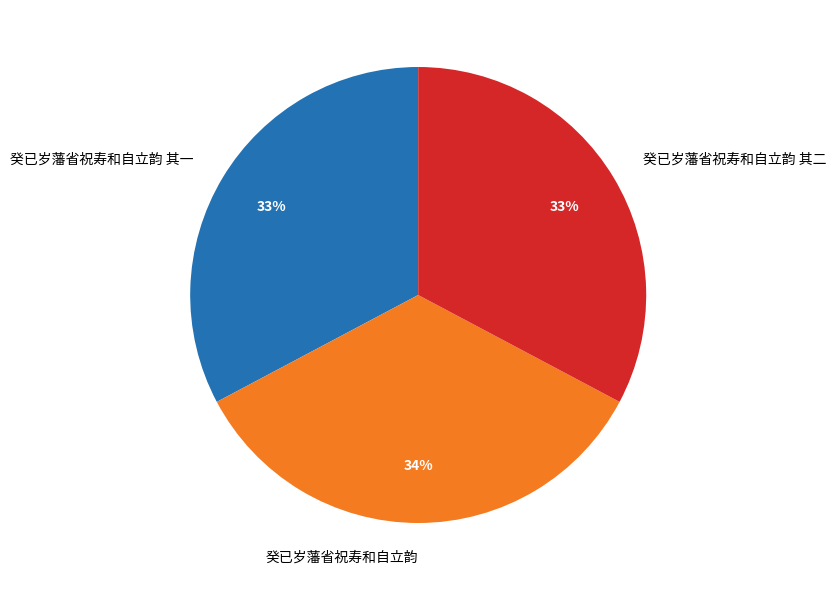

Does 癸已岁藩省祝寿和自立韵 其一 account for over 50% of the chart?

No